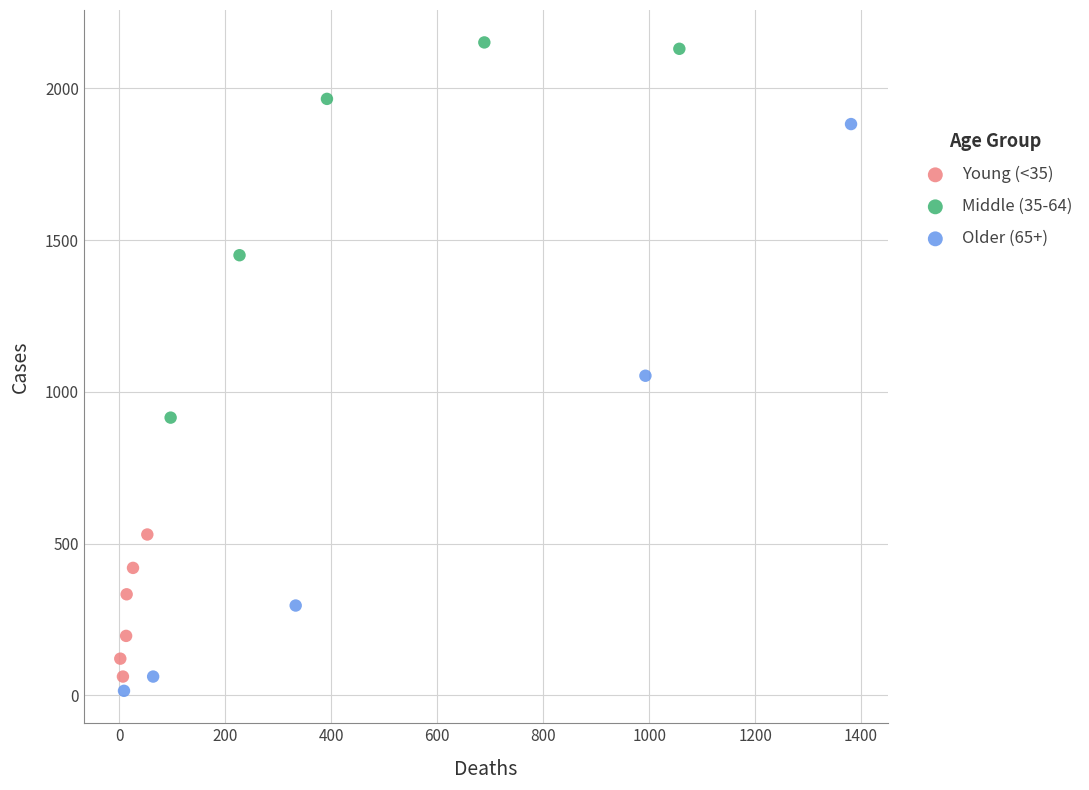

Which series contains the lowest Y value?

Older (65+)